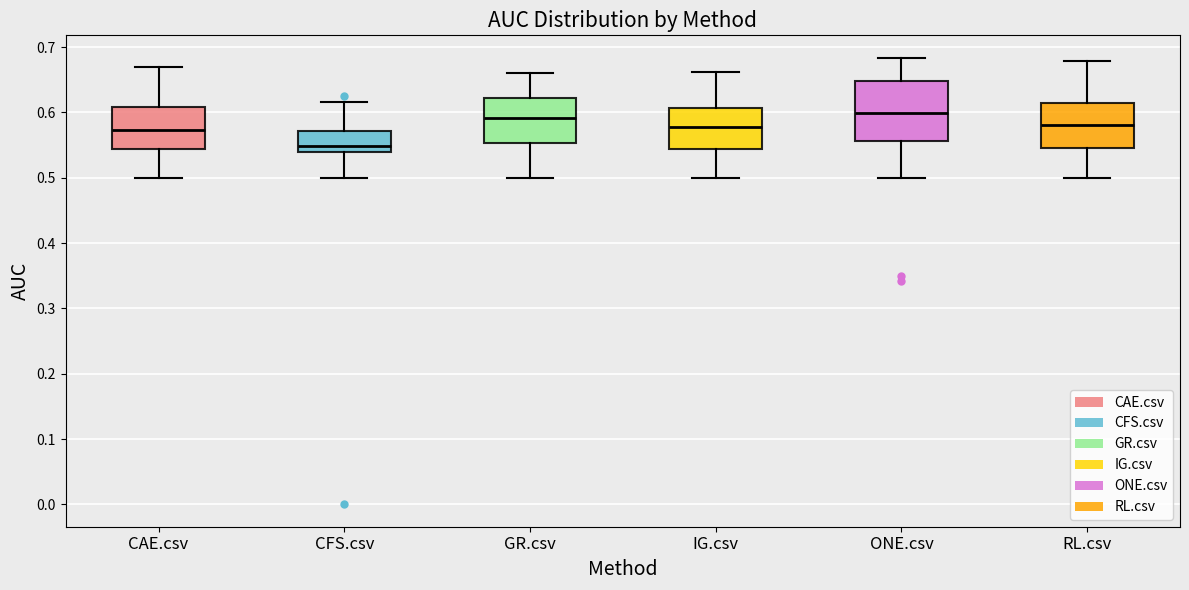

Reading left to right, read every box against the y-axis: the position of its median line, the range the box covers, and the ends of its whiskers. The values are not printed on the chart, so give them approximately, as read against the axis.

CAE.csv: median 0.57, box 0.54 to 0.61, whiskers 0.50 to 0.67
CFS.csv: median 0.55, box 0.54 to 0.57, whiskers 0.50 to 0.62
GR.csv: median 0.59, box 0.55 to 0.62, whiskers 0.50 to 0.66
IG.csv: median 0.58, box 0.54 to 0.61, whiskers 0.50 to 0.66
ONE.csv: median 0.60, box 0.56 to 0.65, whiskers 0.50 to 0.68
RL.csv: median 0.58, box 0.55 to 0.61, whiskers 0.50 to 0.68